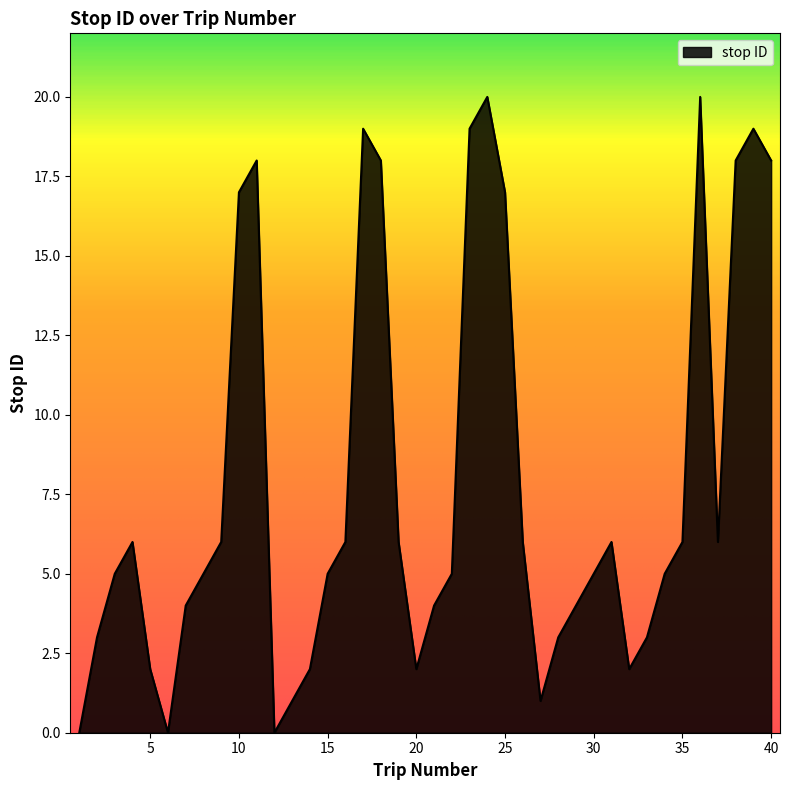

What is the difference between the maximum and minimum values?

20